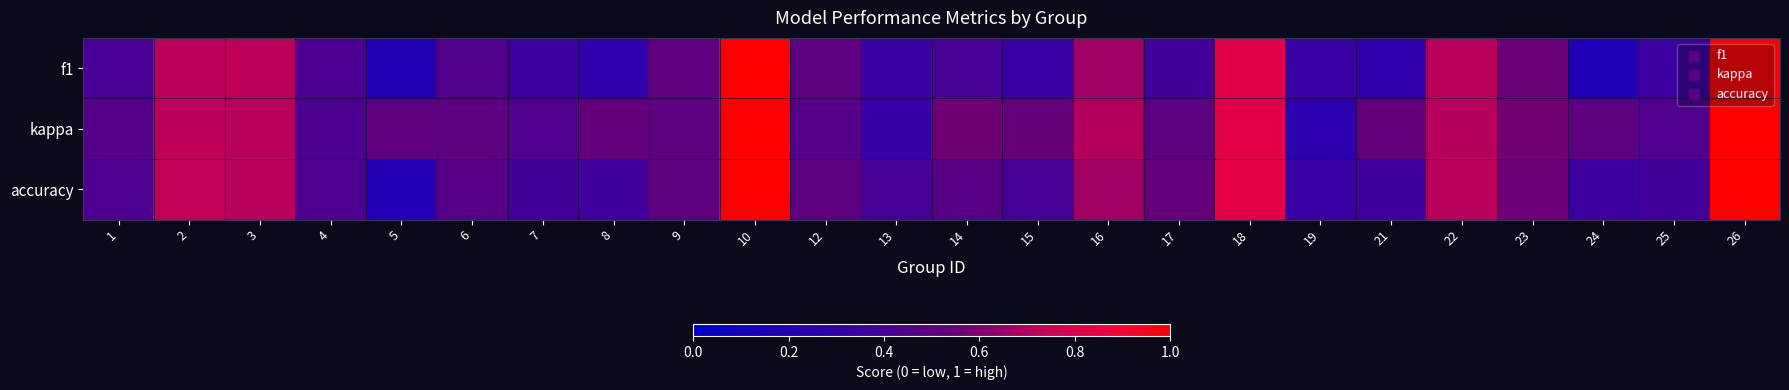

Which series has the largest range (max minus min)?

f1